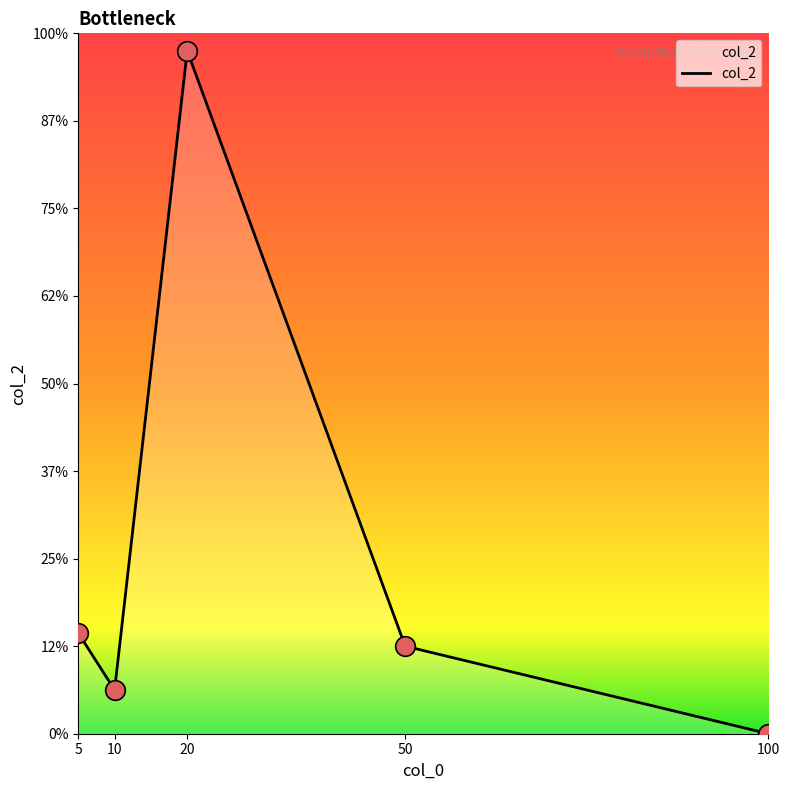

What is the ratio of the value at 20 to the value at 10?

15.6